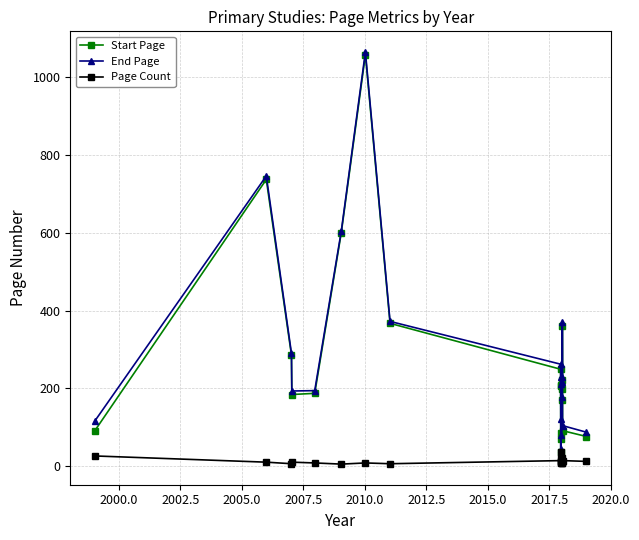

True or false: Start Page and Page Count cross at least once.

False